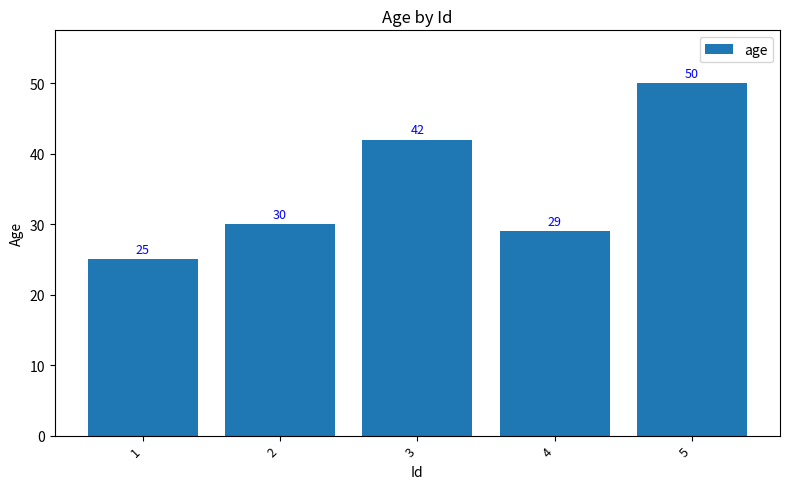

Reading right to left, transcribe all the data shown in this chart.

5=50	4=29	3=42	2=30	1=25